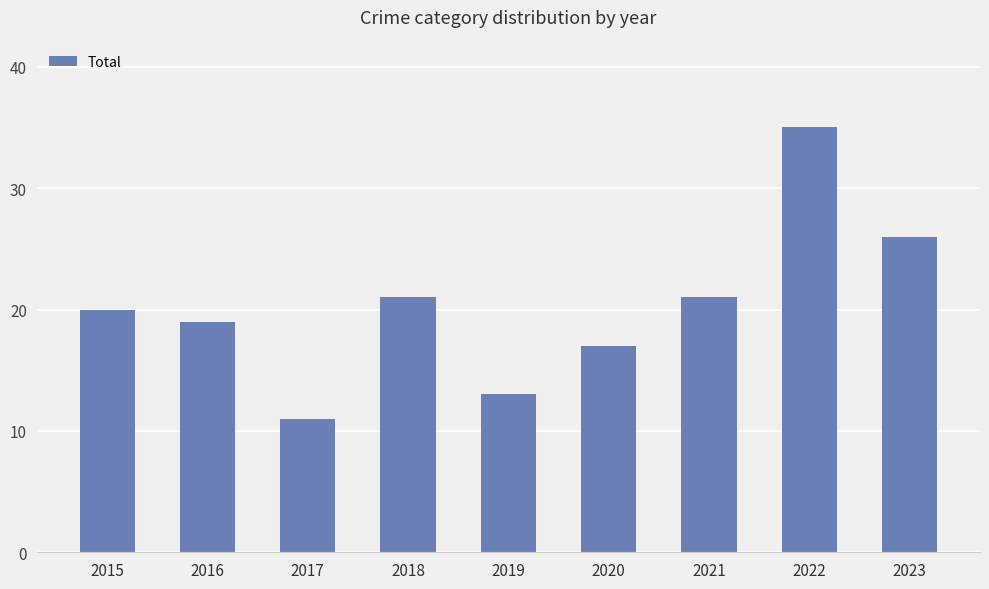

What is the difference between the values at 2023 and 2022?

9